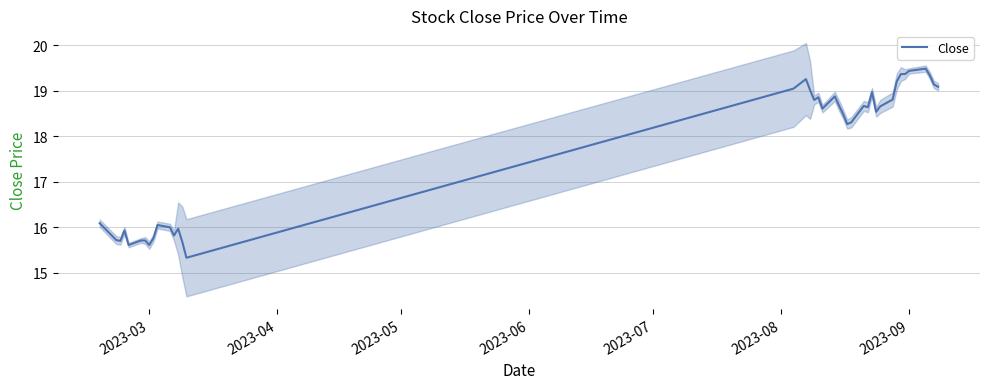

What is the maximum value shown in the chart?

19.5